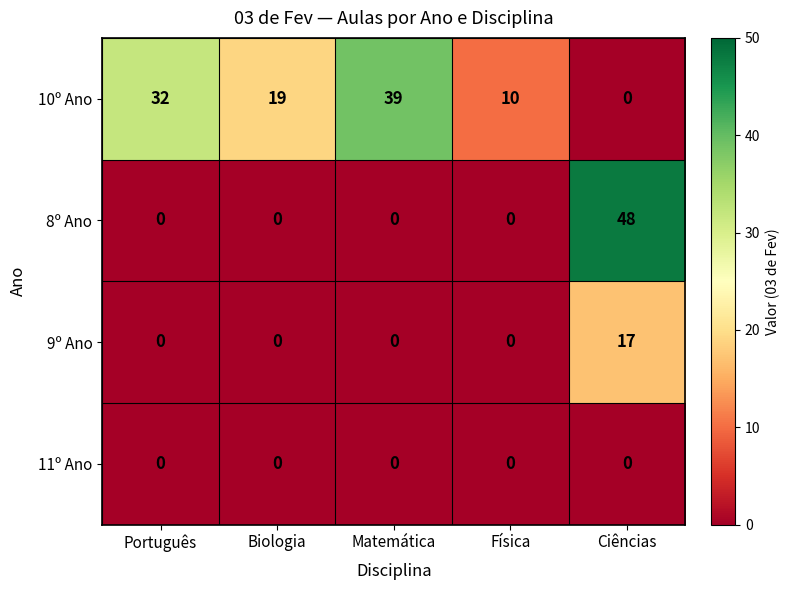

What is the spread (max minus min) of values at Português?

32